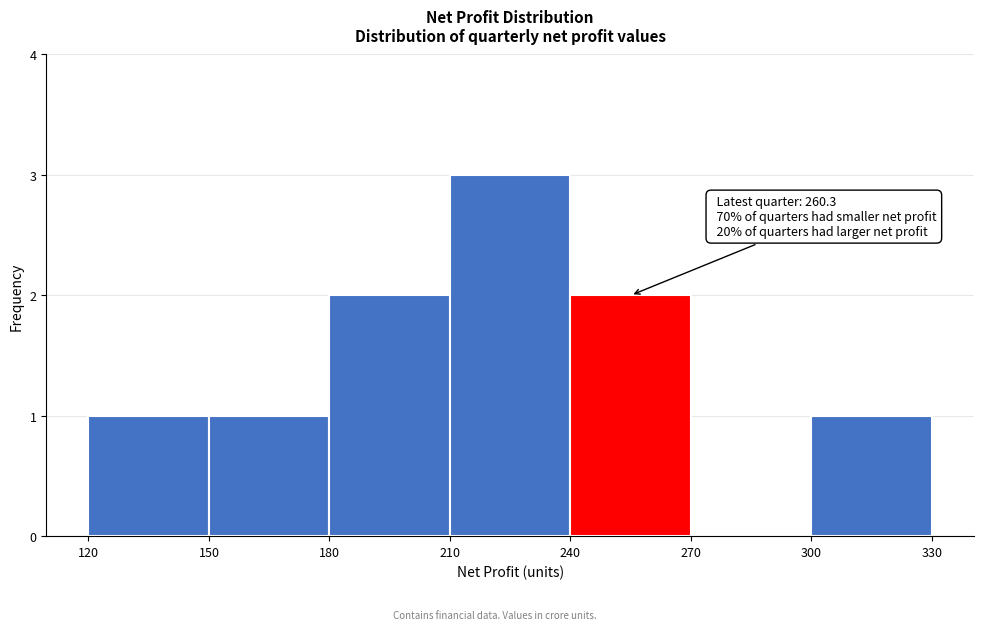

Which range on the x-axis has the tallest bar?

210 to 240